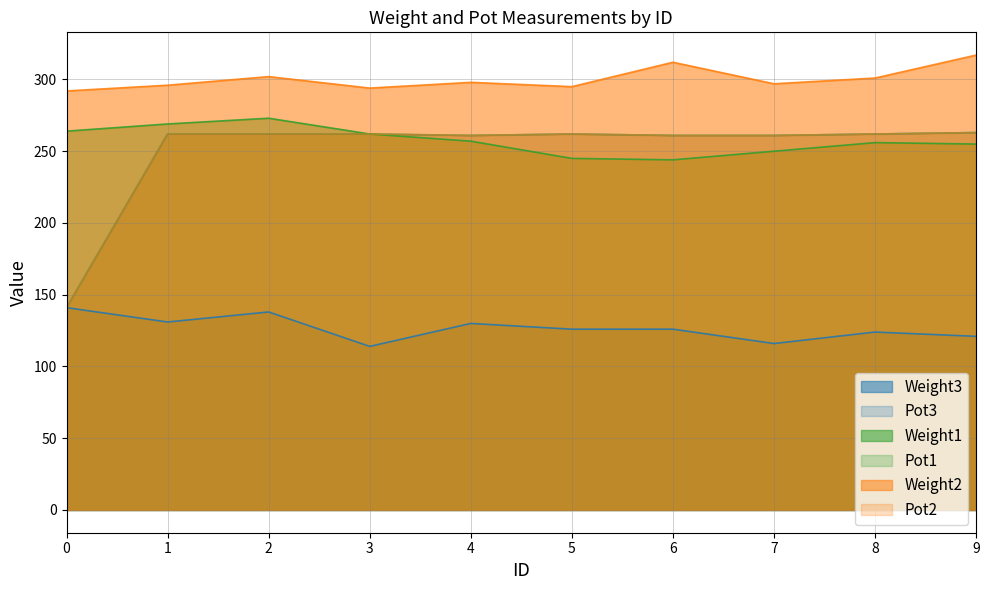

What is the value of the Weight2 point at the 5th from the left?

298